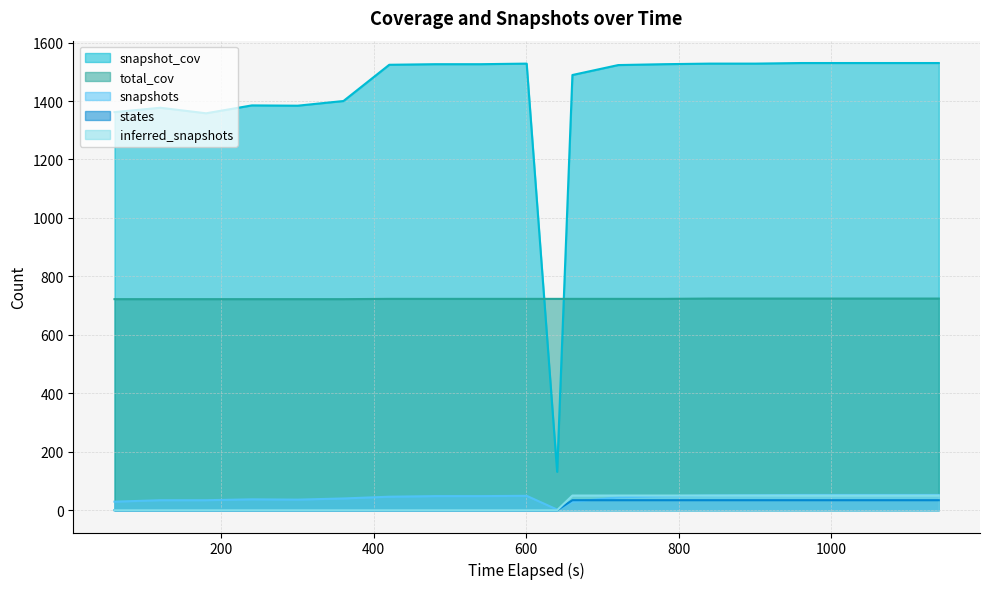

True or false: total_cov and inferred_snapshots intersect in this chart.

False